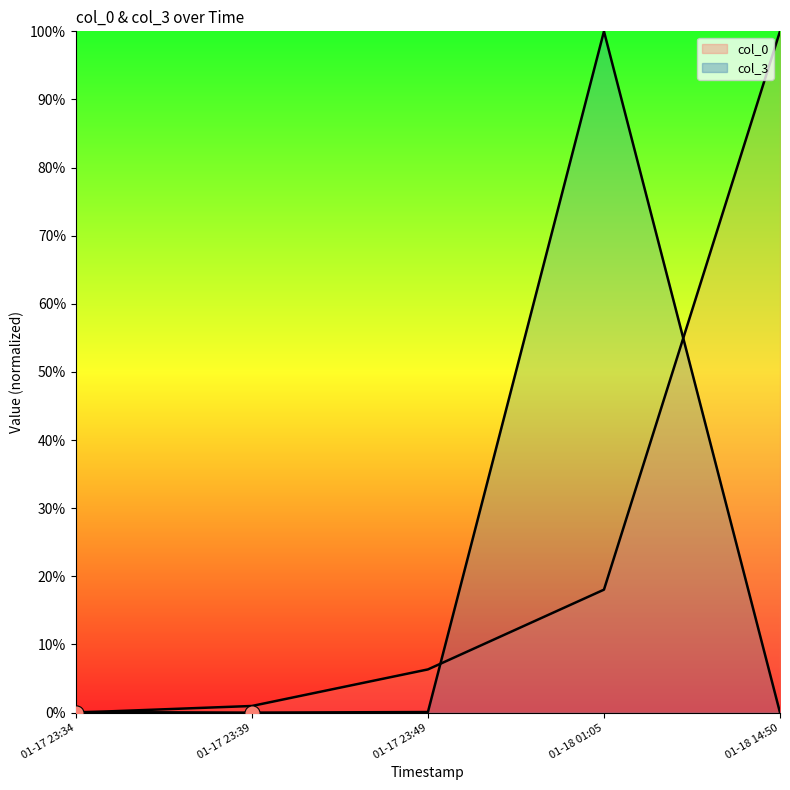

Which series reaches the maximum Y coordinate?

col_0